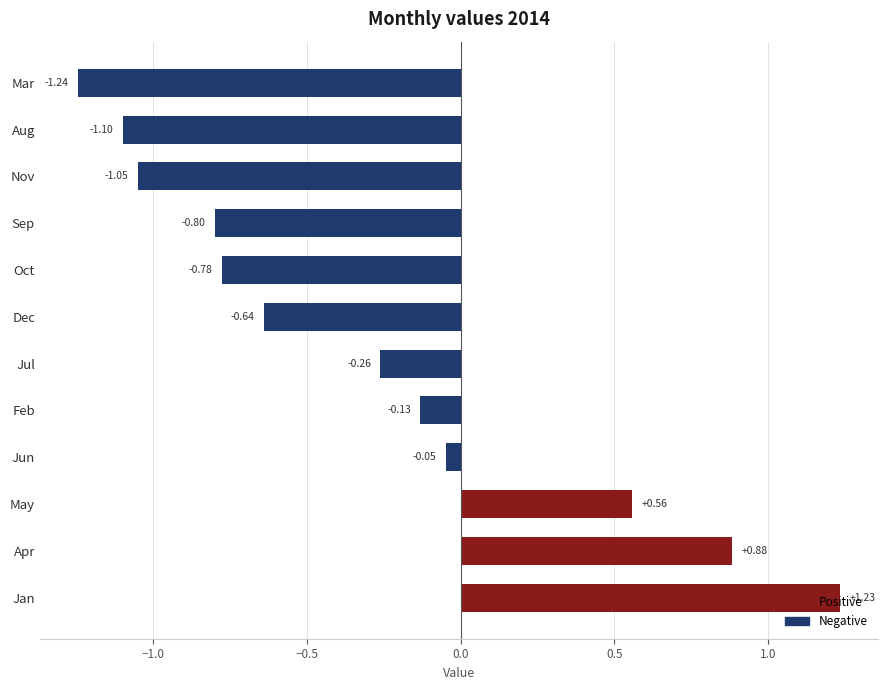

Rank the categories by value from highest to lowest.

Jan, Apr, May, Jun, Feb, Jul, Dec, Oct, Sep, Nov, Aug, Mar